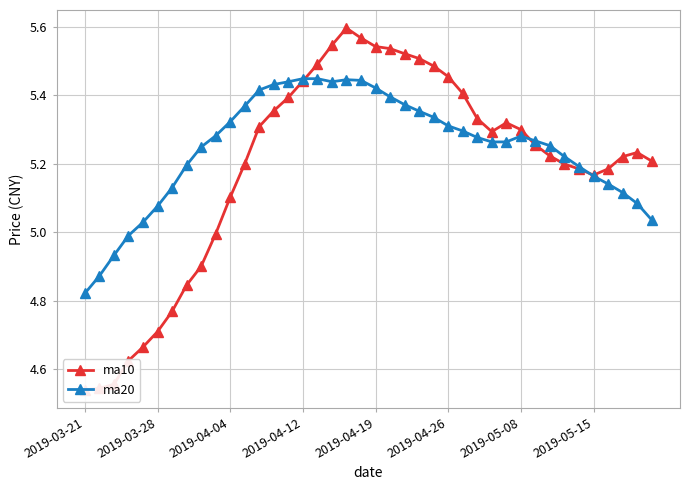

What is the lowest value of the ma20 series?

4.8